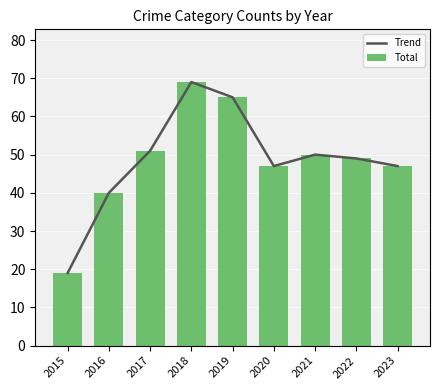

What is the value of the Total bar at the 7th from the left?

50